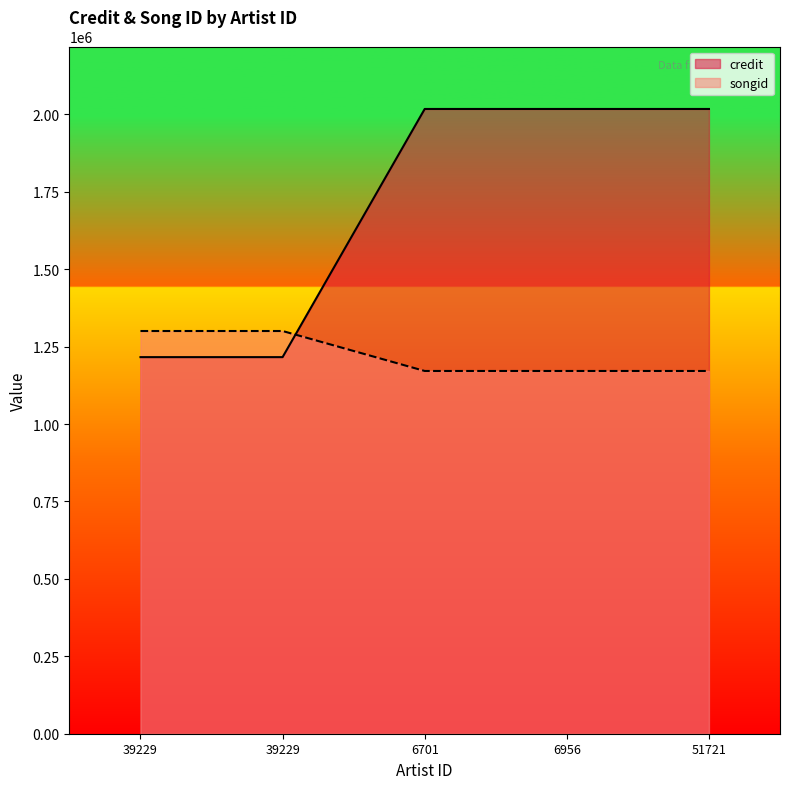

What is the highest value of the songid series?

1300627